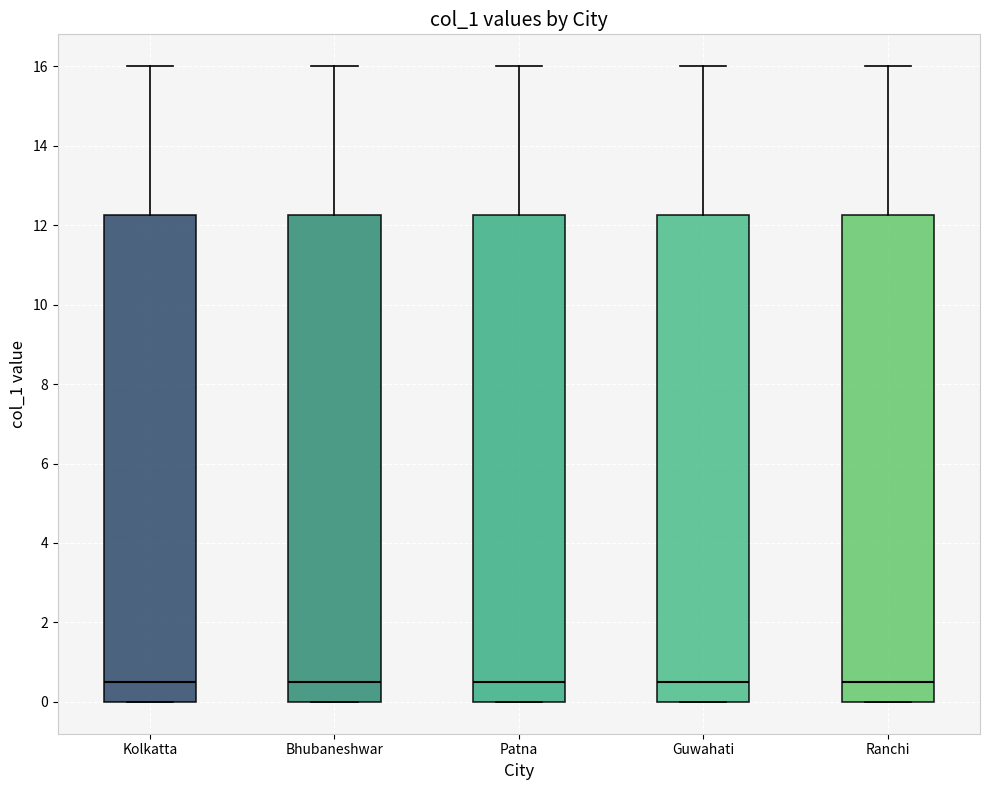

Reading left to right, transcribe this box plot: for each box, give where its median line is, the range the box spans, and where its two whiskers end, as read against the y-axis. The values are not printed on the chart, so give them approximately, as read against the axis.

Kolkatta: median 0.6, box 0.0 to 12.2, whiskers 0.0 to 16.0
Bhubaneshwar: median 0.6, box 0.0 to 12.2, whiskers 0.0 to 16.0
Patna: median 0.6, box 0.0 to 12.2, whiskers 0.0 to 16.0
Guwahati: median 0.6, box 0.0 to 12.2, whiskers 0.0 to 16.0
Ranchi: median 0.6, box 0.0 to 12.2, whiskers 0.0 to 16.0